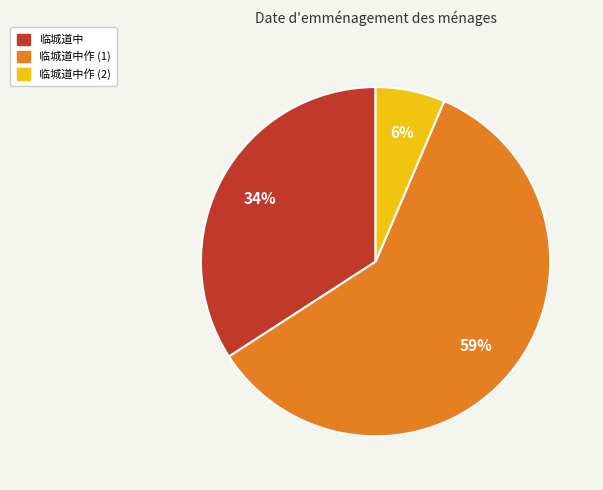

To the nearest percent, what is the average slice percentage?

33%